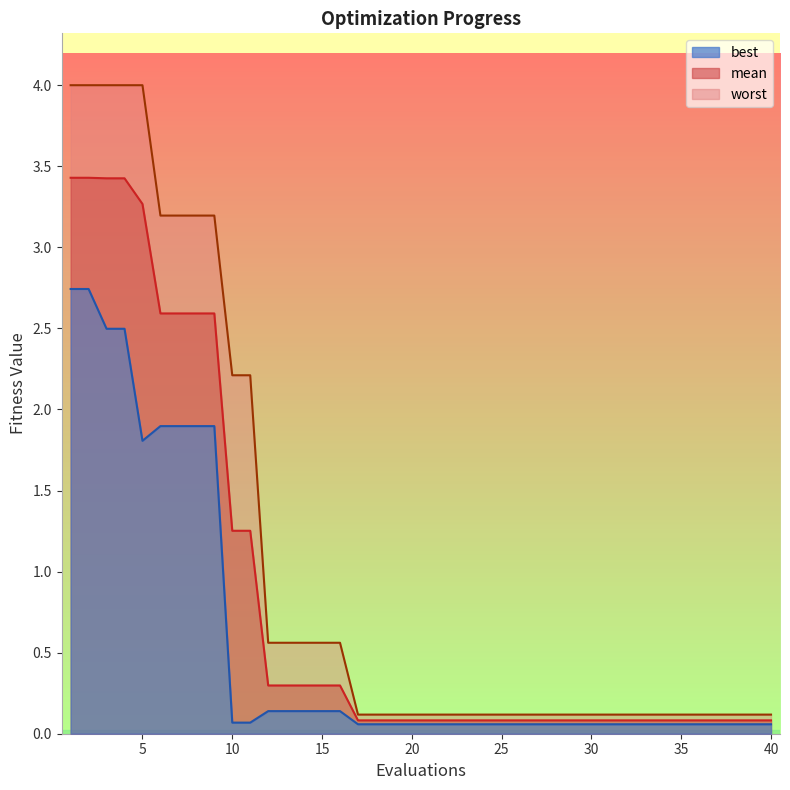

At which label does best reach its peak?

1